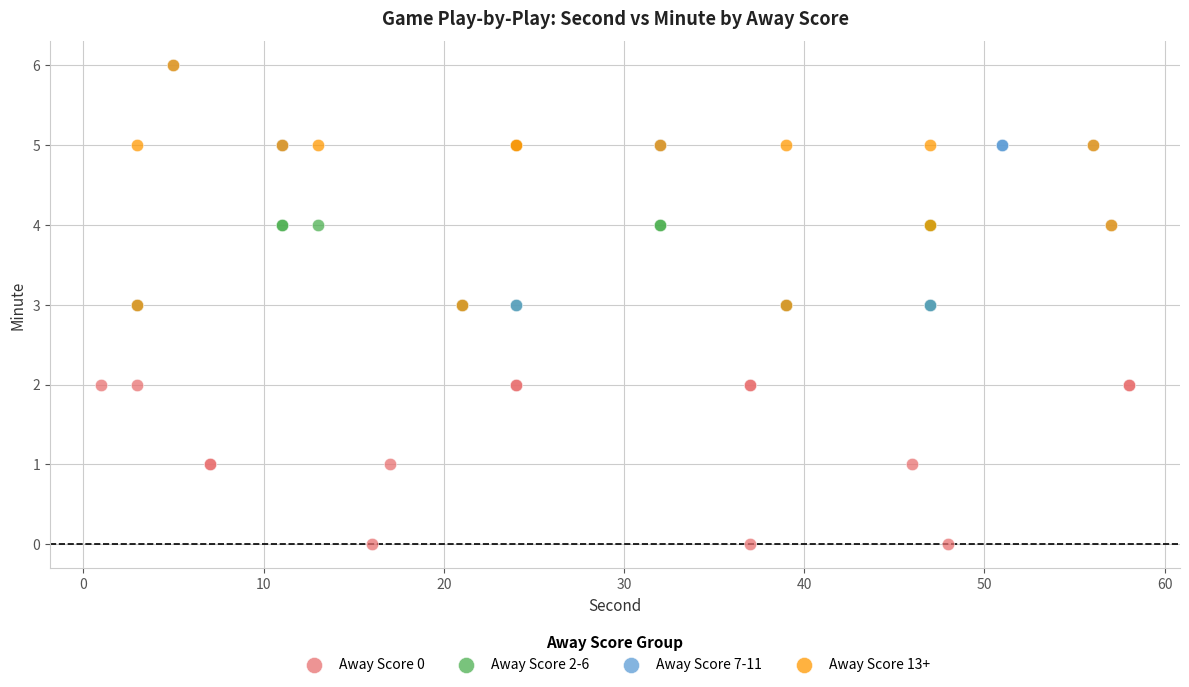

Which series contains the lowest Y value?

Away Score 0